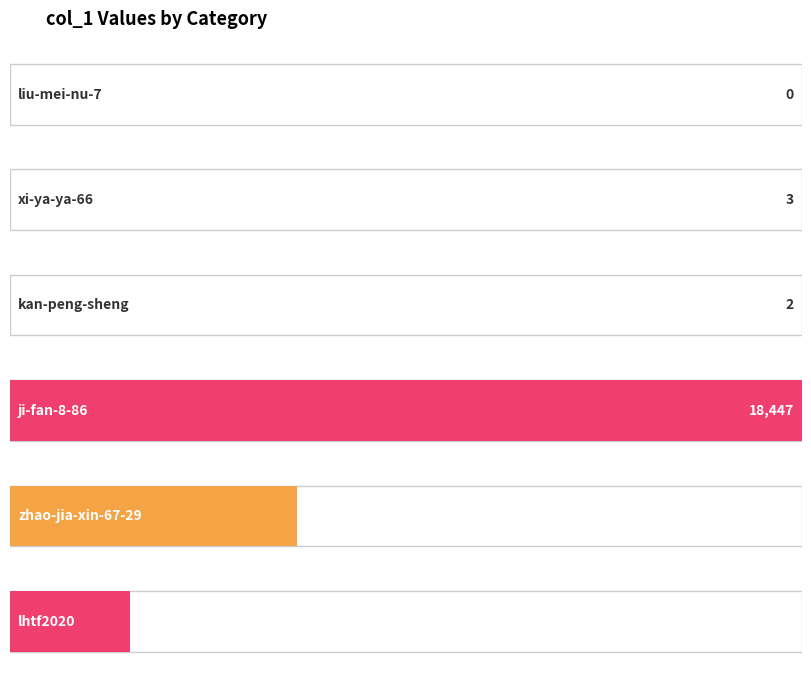

Between ji-fan-8-86 and lhtf2020, which is larger?

ji-fan-8-86